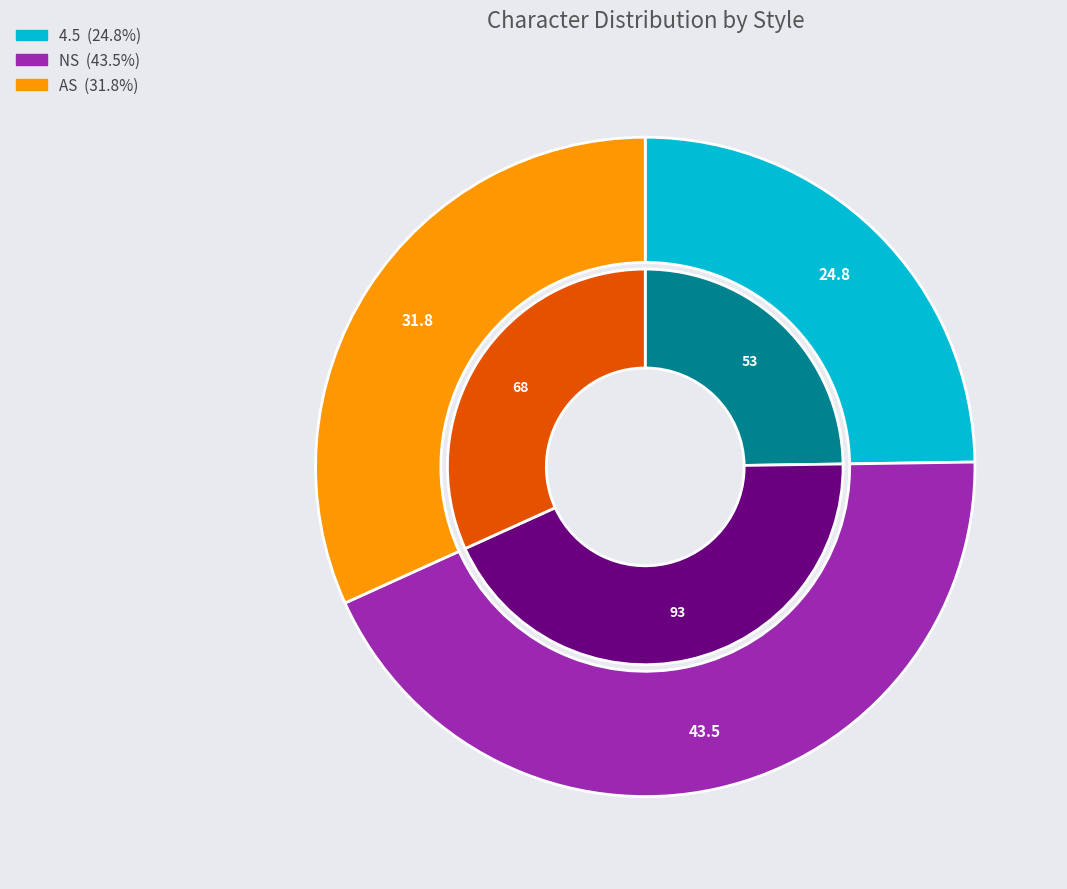

True or false: 4.5 accounts for 15% of the total.

False